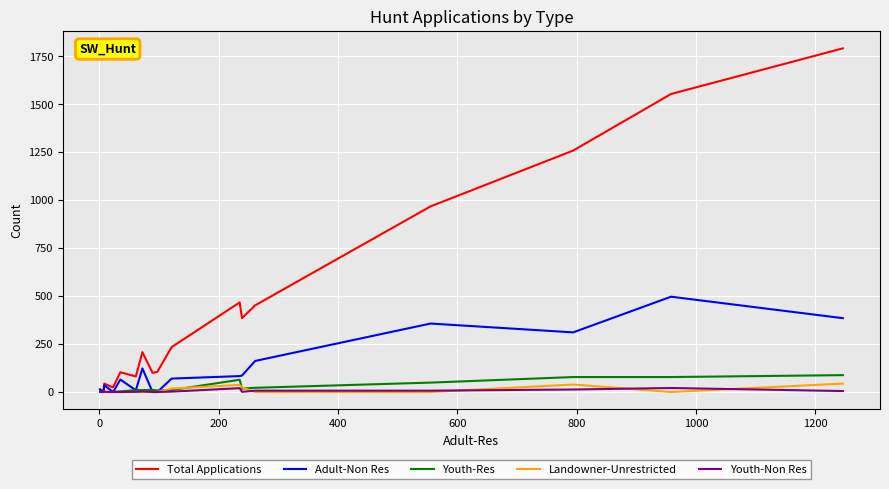

What is the maximum value for Landowner-Unrestricted?

44